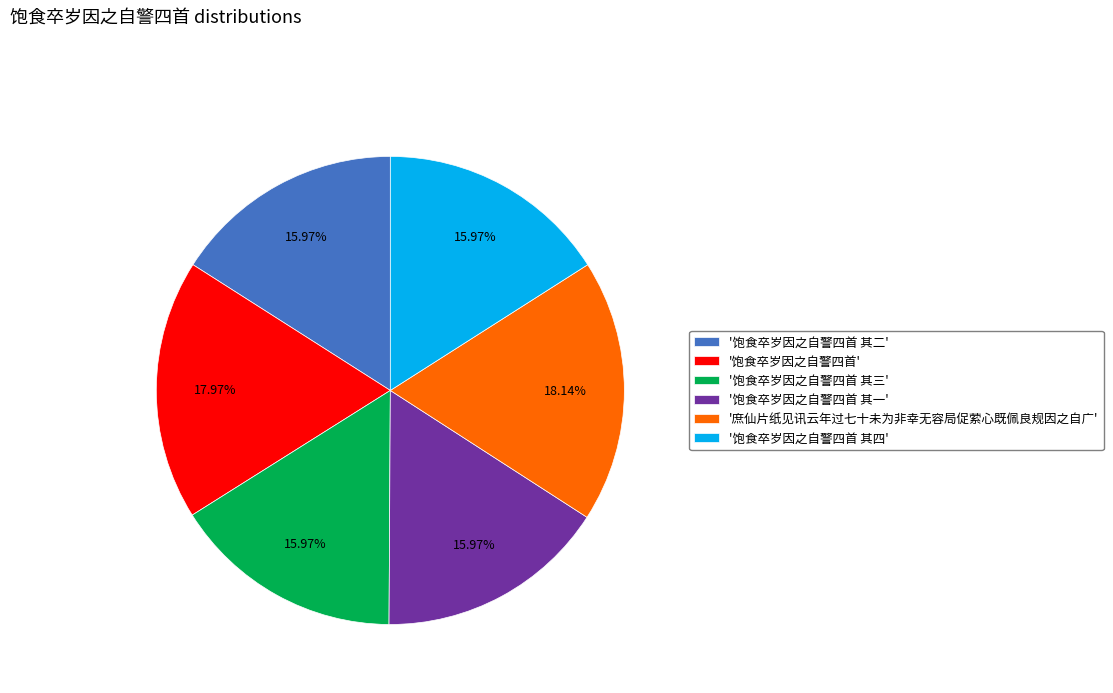

Between '庶仙片纸见讯云年过七十未为非幸无容局促萦心既佩良规因之自广' and '饱食卒岁因之自警四首 其三', which is larger?

'庶仙片纸见讯云年过七十未为非幸无容局促萦心既佩良规因之自广'